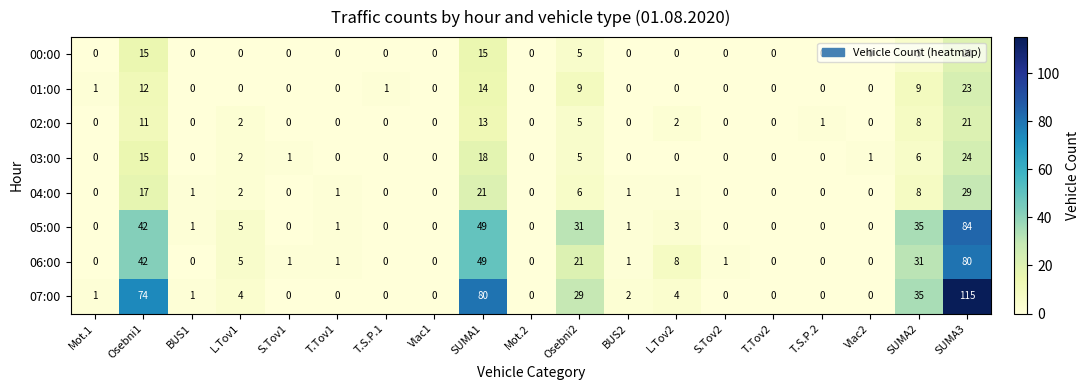

List the series in order of their peak value, highest first.

07:00, 05:00, 06:00, 04:00, 03:00, 01:00, 02:00, 00:00